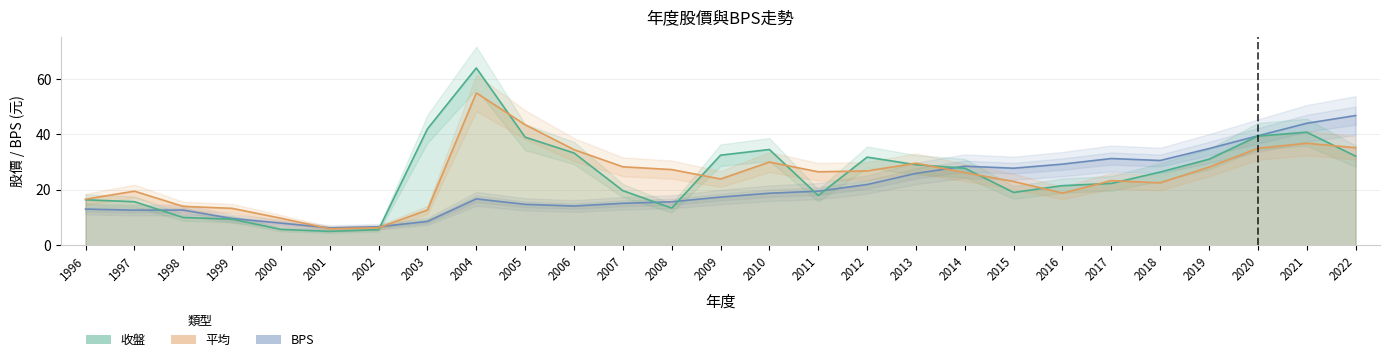

Rank the categories by 收盤 value from lowest to highest.

2001, 2002, 2000, 1999, 1998, 2008, 1997, 1996, 2011, 2015, 2007, 2016, 2017, 2018, 2014, 2013, 2019, 2012, 2022, 2009, 2006, 2010, 2005, 2020, 2021, 2003, 2004